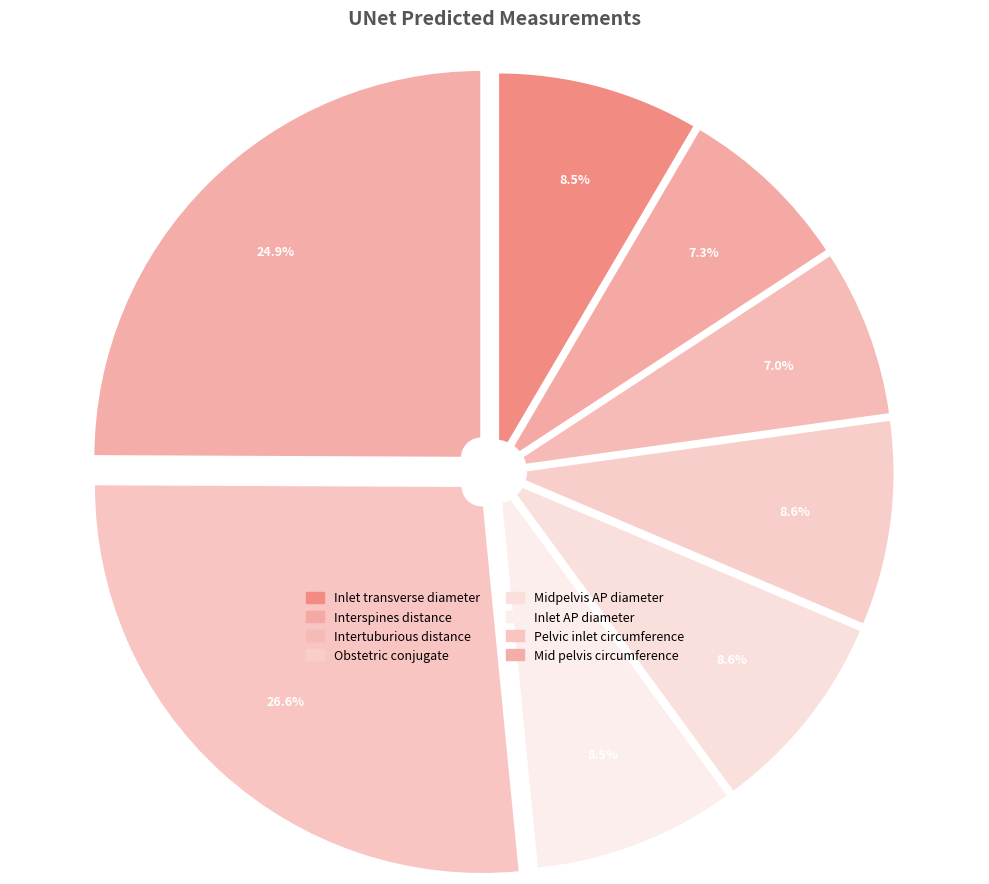

To the nearest percent, what percentage of the pie is Mid pelvis circumference?

25%